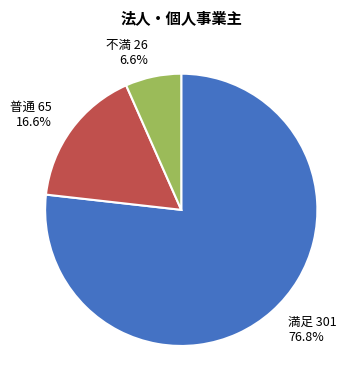

What is the ratio of the value at 普通 65 16.6% to the value at 不満 26 6.6%?

2.5